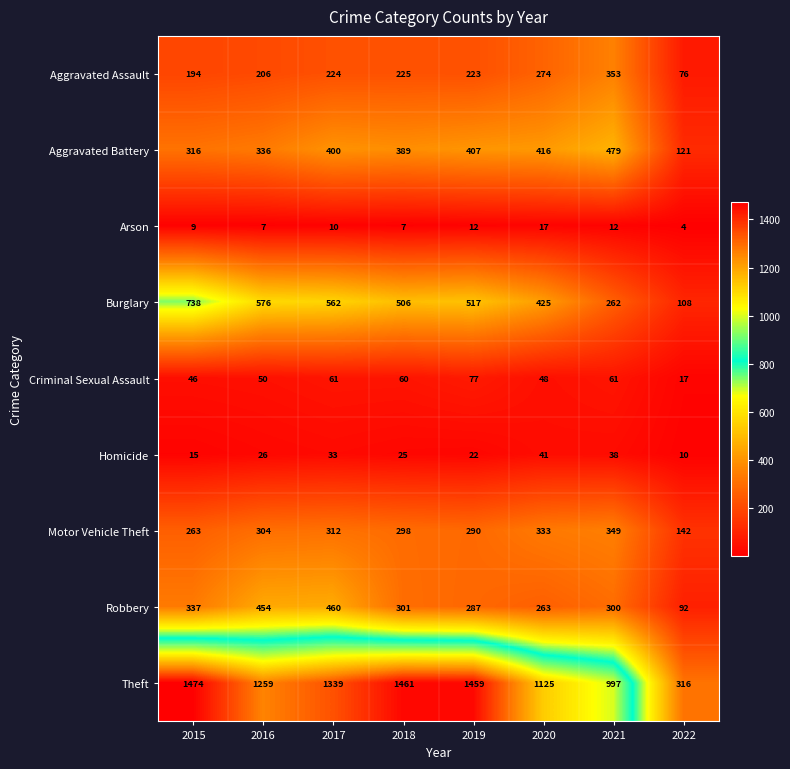

At which category is the sum across all series the highest?

2017